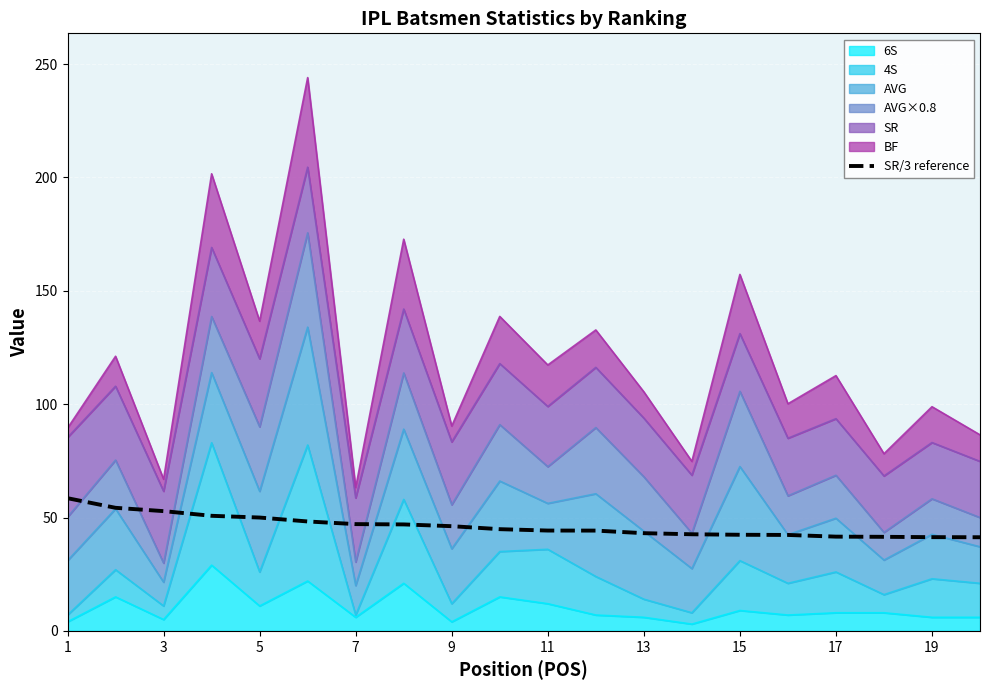

Is it true that the value at 19 is 16.0?

False